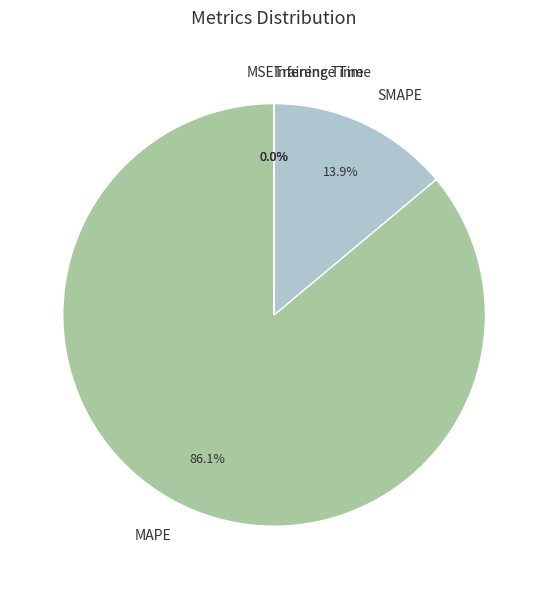

Which category accounts for the majority?

MAPE